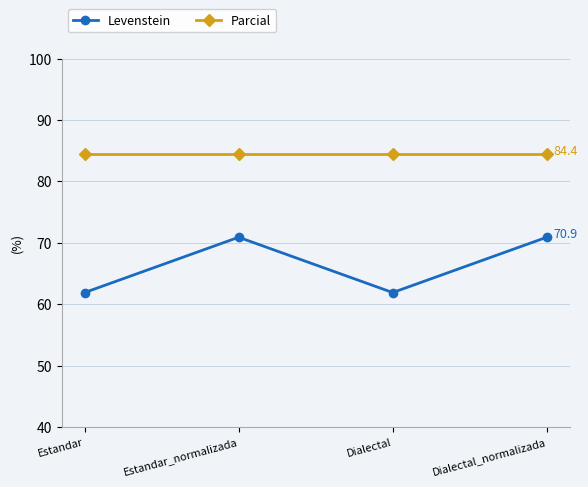

What position from the left is Estandar_normalizada?

2